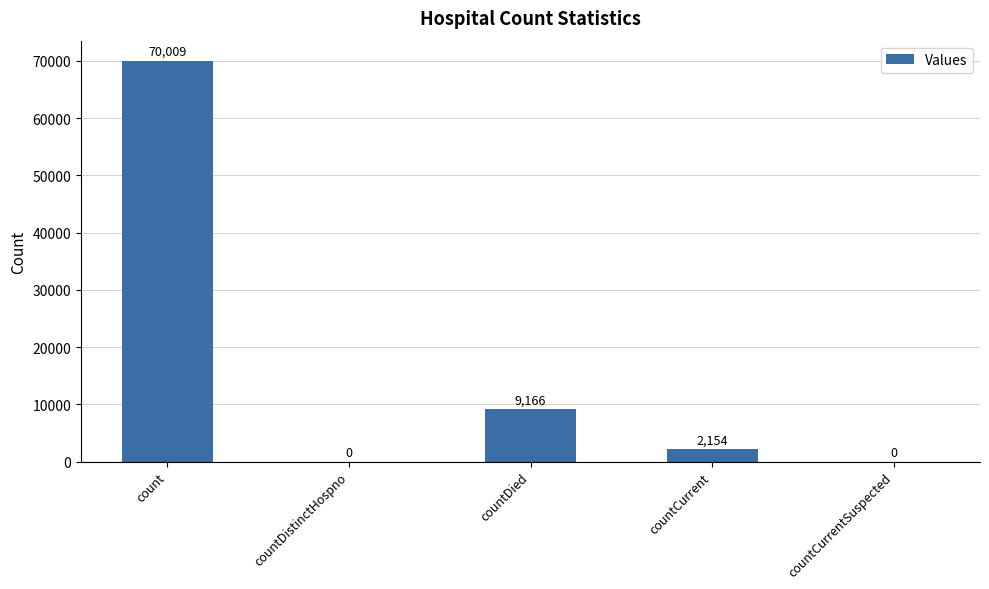

Reading left to right, transcribe all the data shown in this chart.

count=70009	countDistinctHospno=0	countDied=9166	countCurrent=2154	countCurrentSuspected=0